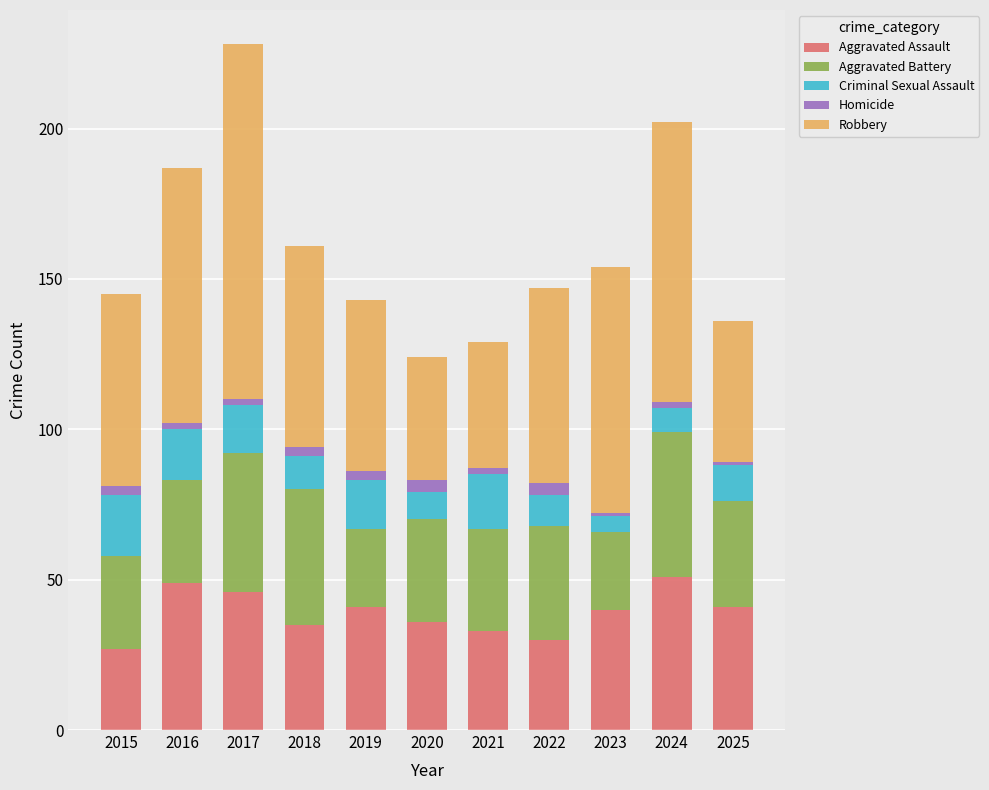

What is the maximum value for Aggravated Assault?

51